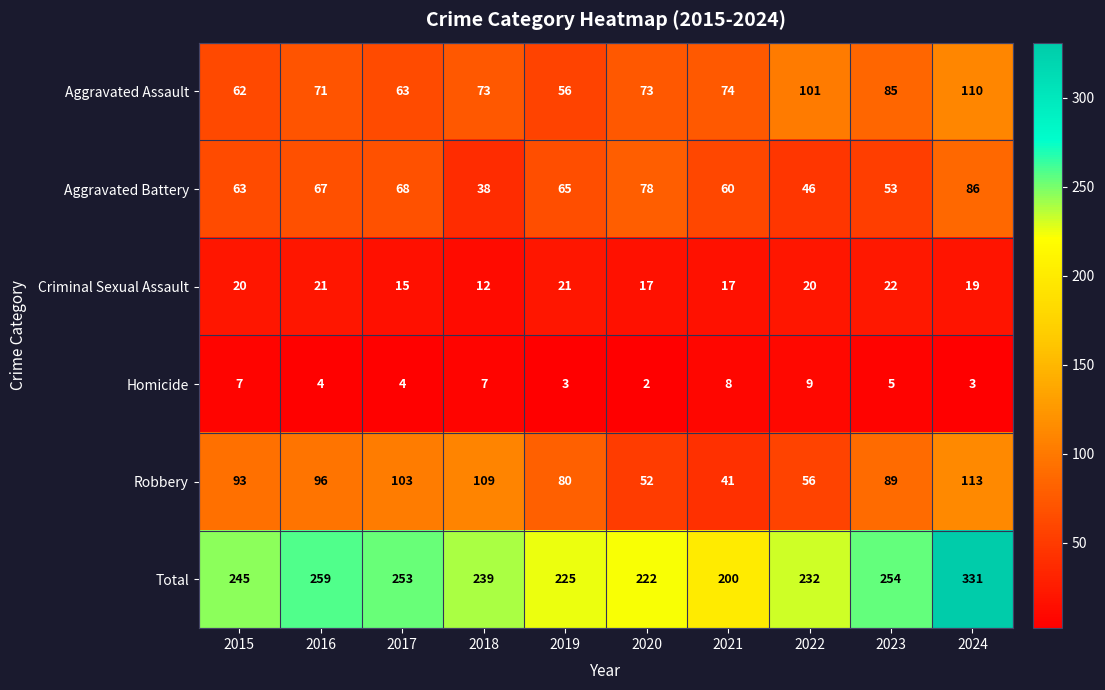

The value of Aggravated Battery at 2022 is 46. True or false?

True